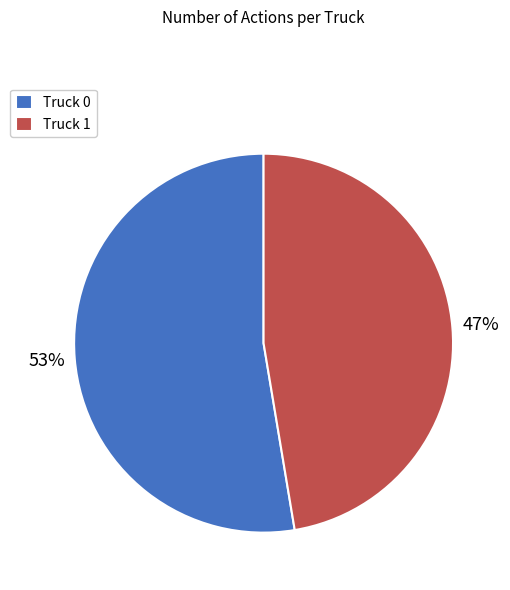

To the nearest percent, what is the combined percentage of Truck 1 and Truck 0?

100%